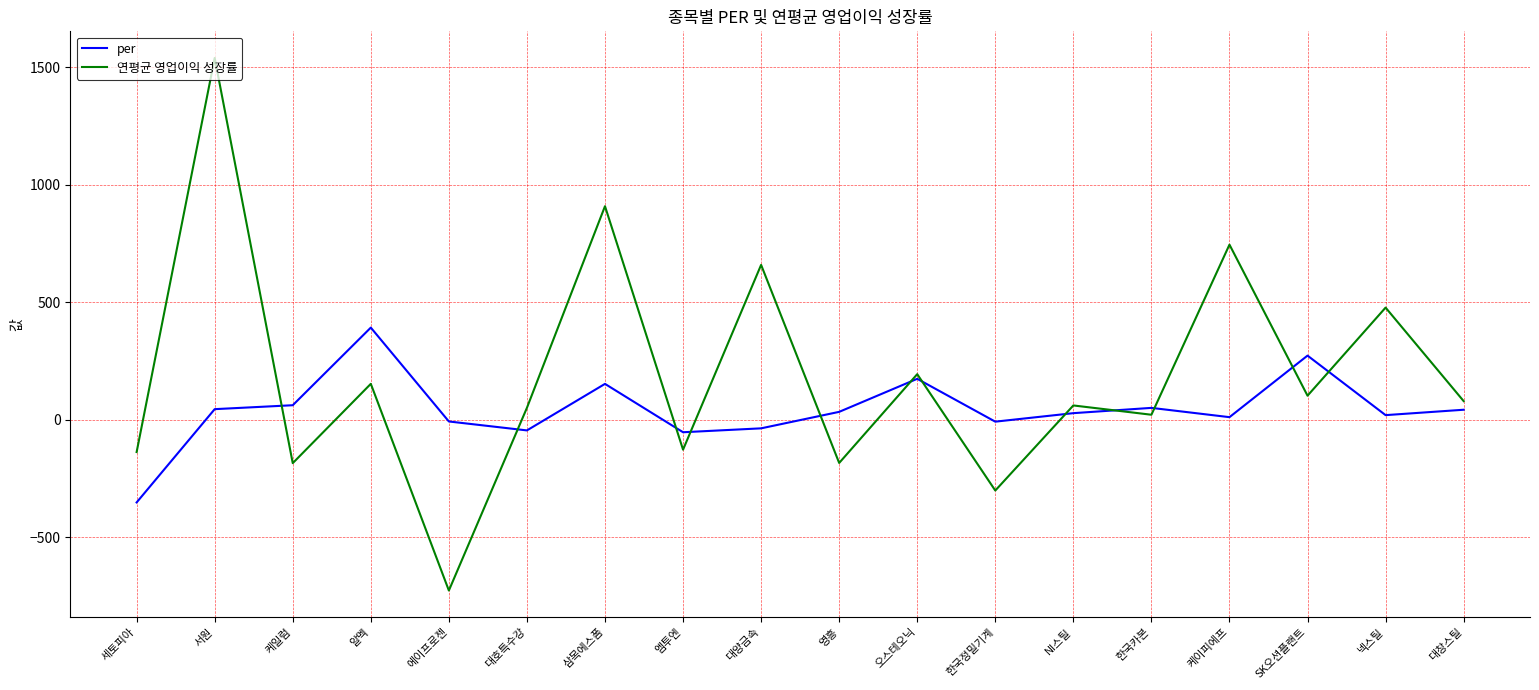

Which series ends up on top after the final intersection of 연평균 영업이익 성장률 and per?

연평균 영업이익 성장률